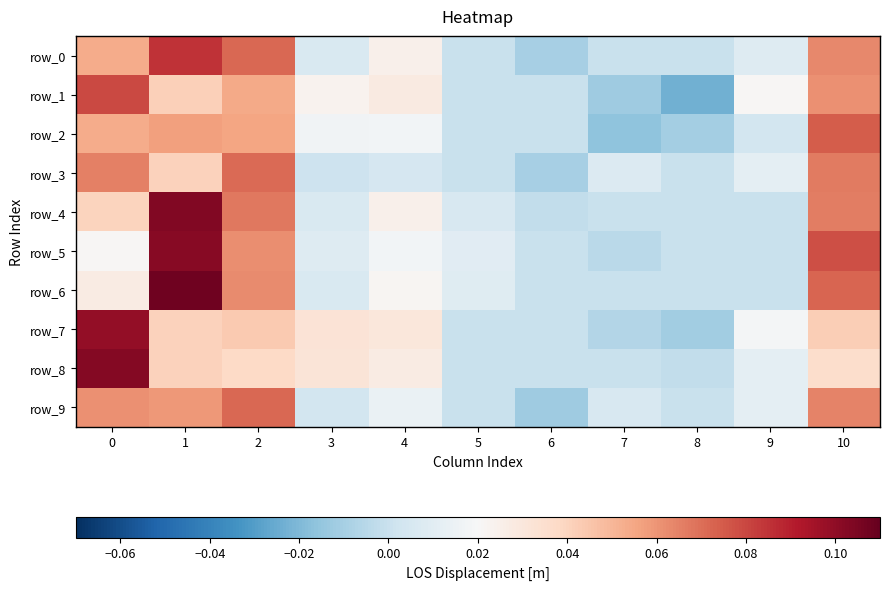

At which category is the sum across all series the highest?

1